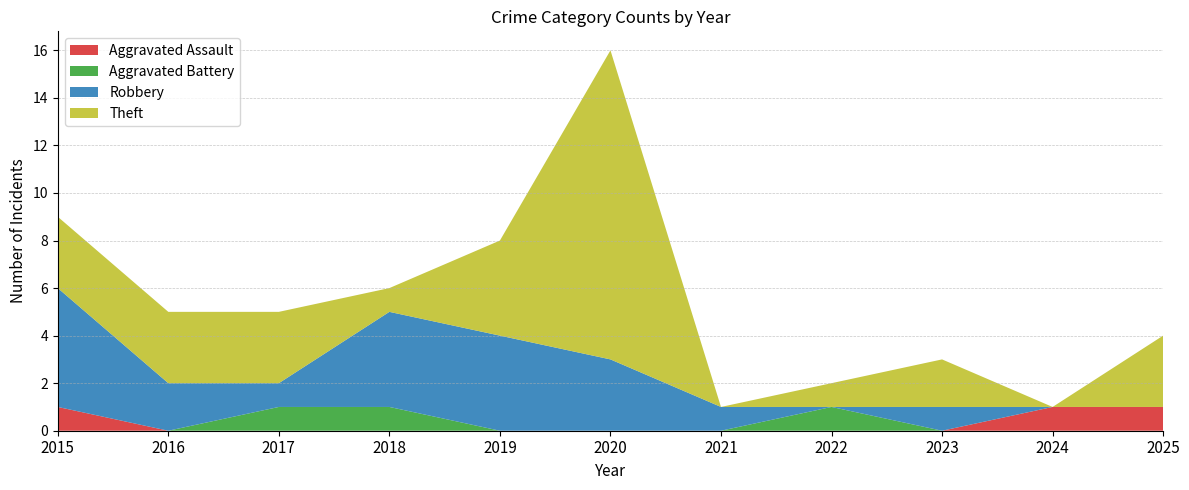

Reading left to right, what are all the values shown in this chart?

Aggravated Assault: 1	0	0	0	0	0	0	0	0	1	1
Aggravated Battery: 0	0	1	1	0	0	0	1	0	0	0
Robbery: 5	2	1	4	4	3	1	0	1	0	0
Theft: 3	3	3	1	4	13	0	1	2	0	3